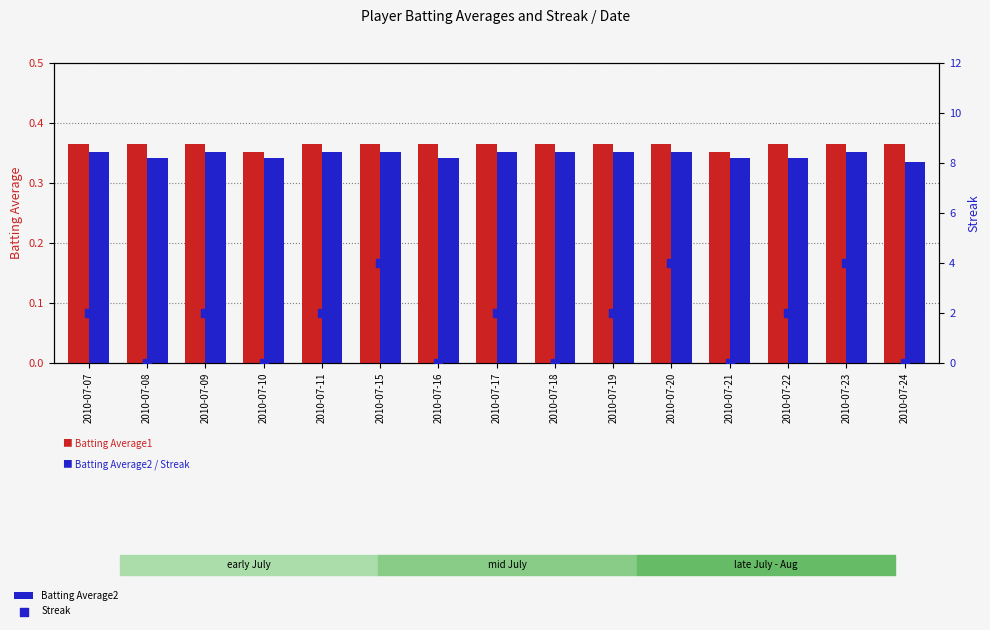

Which series has the largest Y range (max minus min)?

Streak